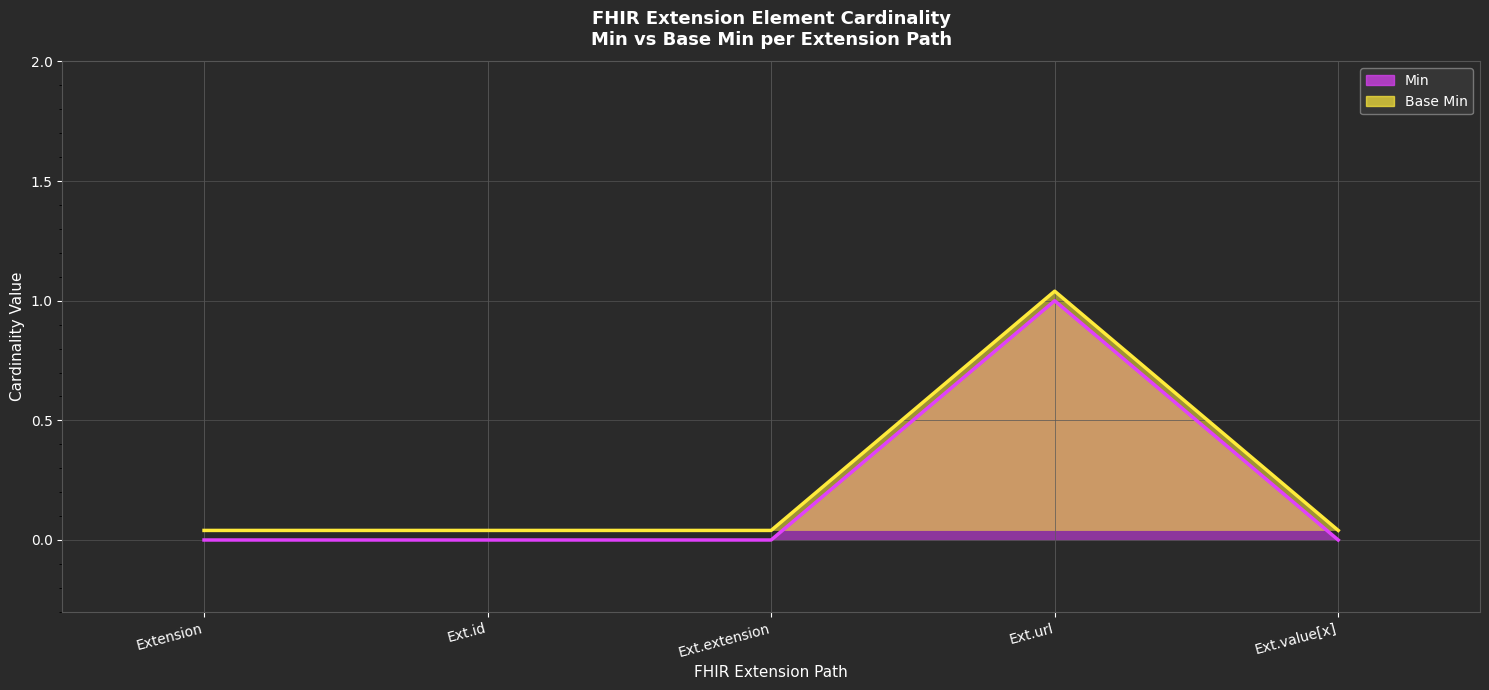

True or false: Min (line) and Base Min (line) cross at least once.

False